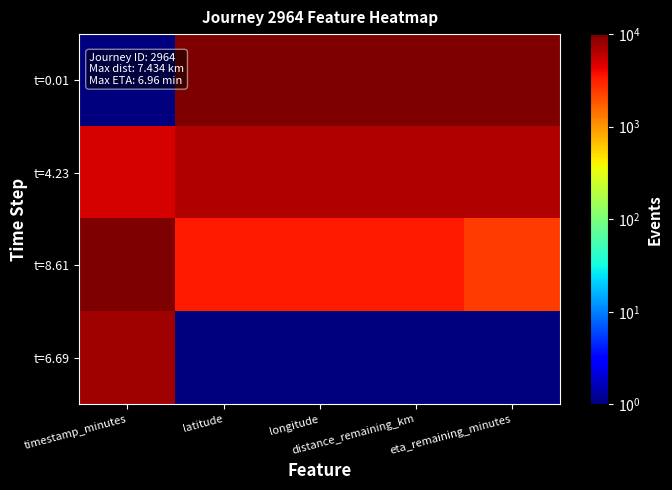

Reading left to right, extract all data points from this chart.

t=0.01: timestamp_minutes=1.0	latitude=10000.0	longitude=10000.0	distance_remaining_km=10000.0	eta_remaining_minutes=10000.0
t=4.23: timestamp_minutes=4907.5	latitude=6665.0	longitude=6666.9	distance_remaining_km=6667.0	eta_remaining_minutes=6494.6
t=8.61: timestamp_minutes=10000.0	latitude=3336.0	longitude=3334.0	distance_remaining_km=3334.0	eta_remaining_minutes=2385.8
t=6.69: timestamp_minutes=7767.7	latitude=1.0	longitude=1.0	distance_remaining_km=1.0	eta_remaining_minutes=1.0